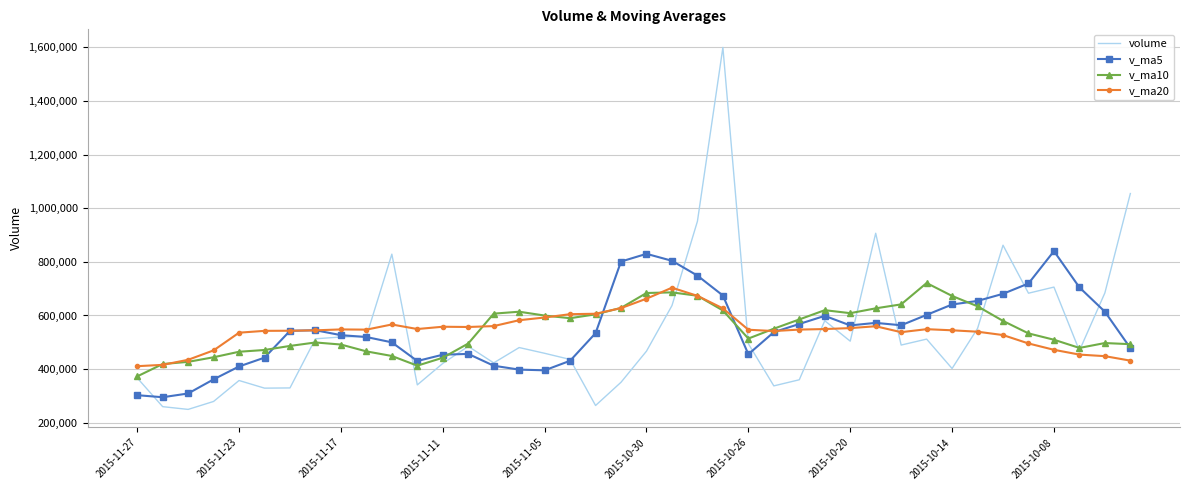

Which series has the widest spread of values?

volume